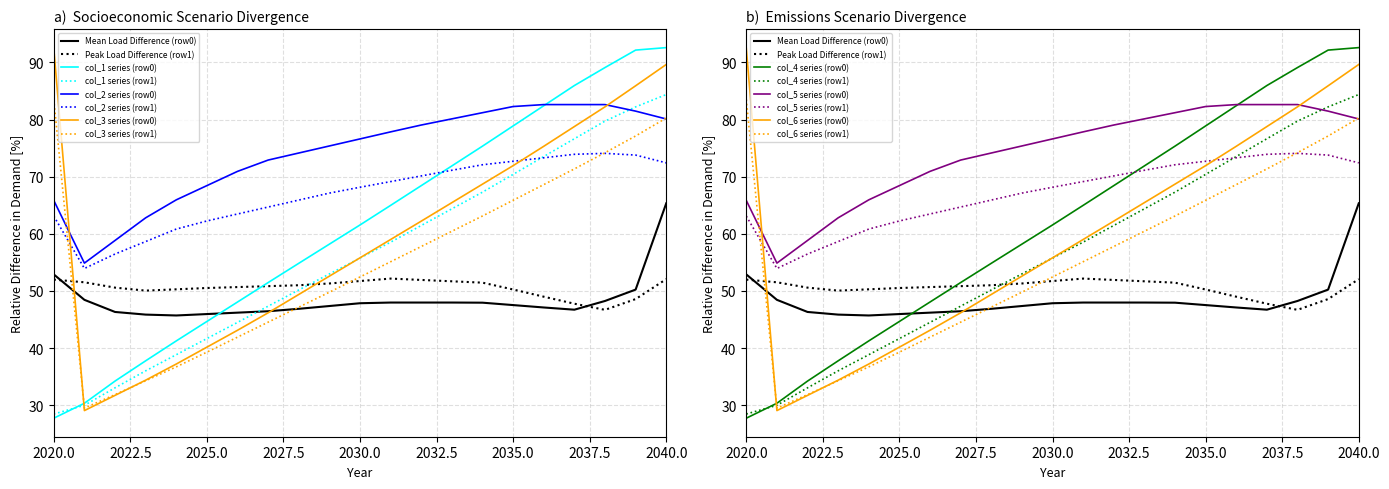

True or false: col_0 has a value of 33.9 at 2.

False